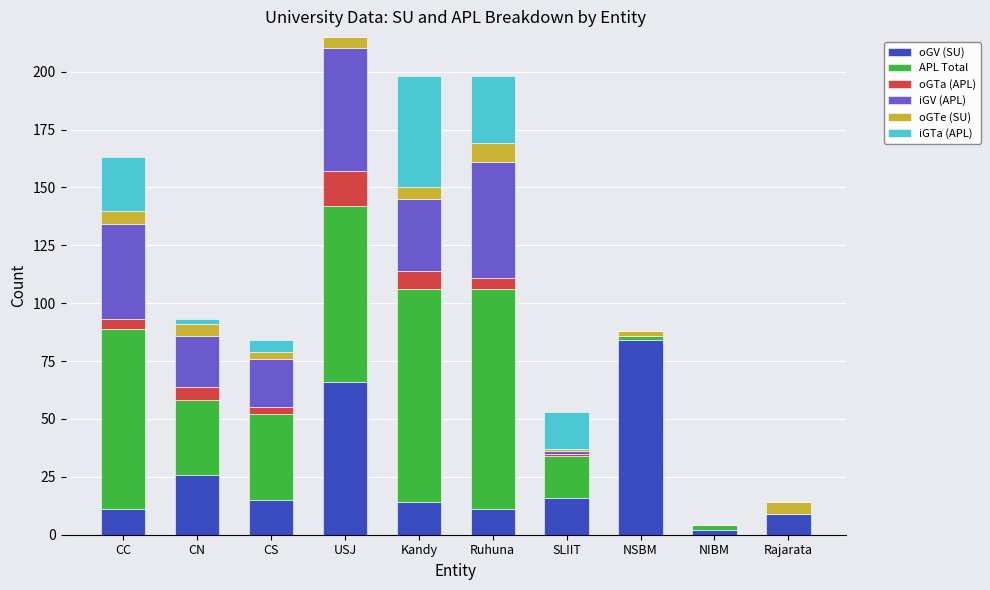

What is the maximum value for oGV (SU)?

84